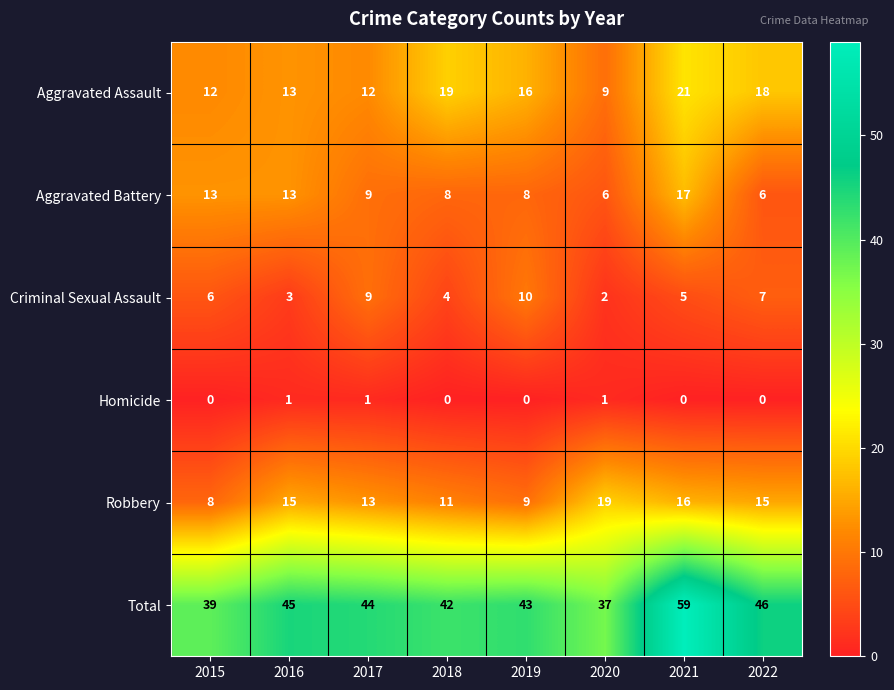

Rank the series at 2015 from highest to lowest value.

Total, Aggravated Battery, Aggravated Assault, Robbery, Criminal Sexual Assault, Homicide